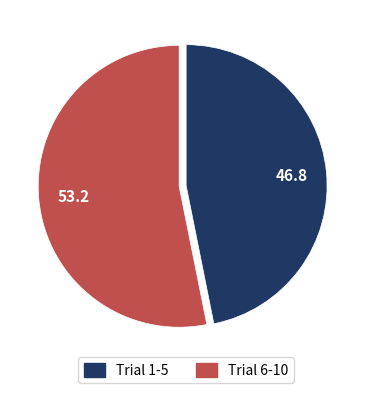

What is the largest slice in the pie chart?

Trial 6-10